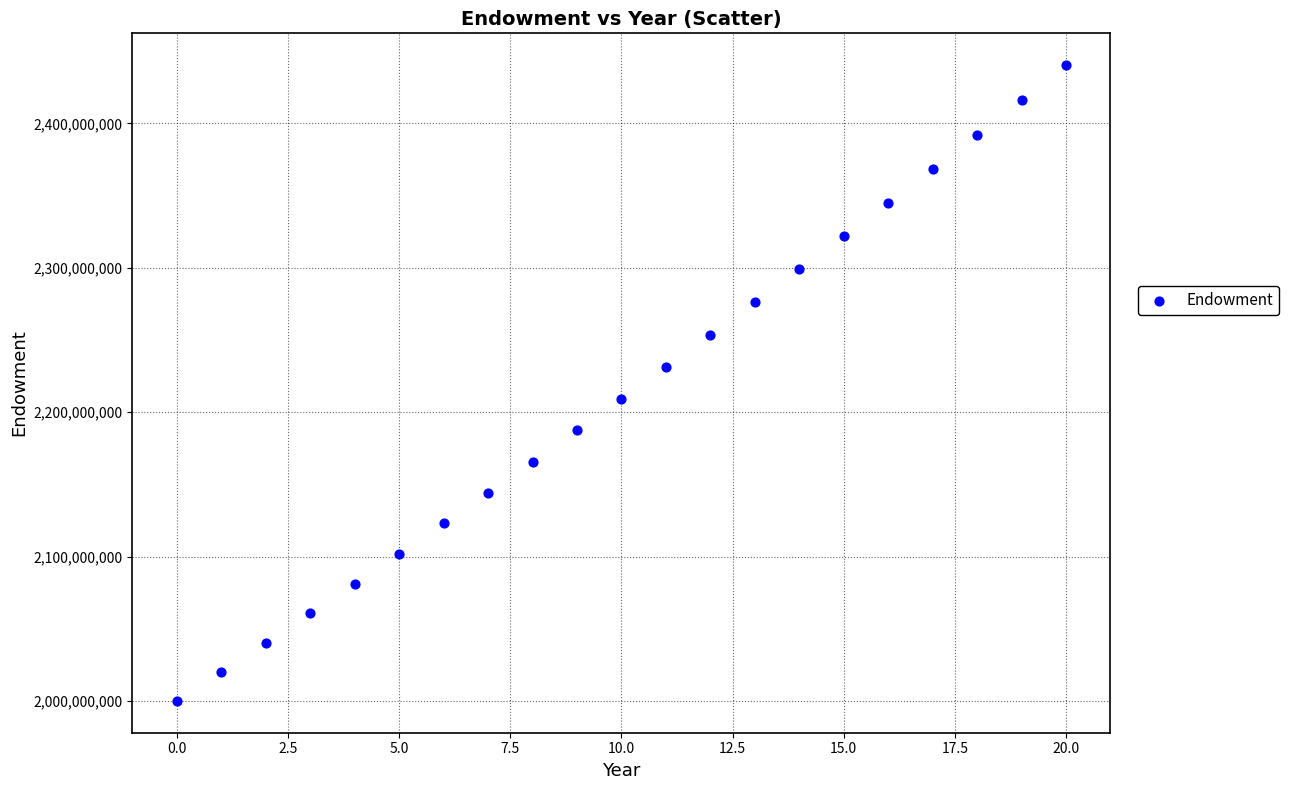

What is the range of Y values (max minus min)?

440380079.9